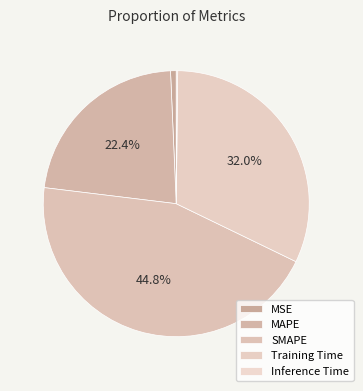

To the nearest percent, what portion does Training Time represent?

32%